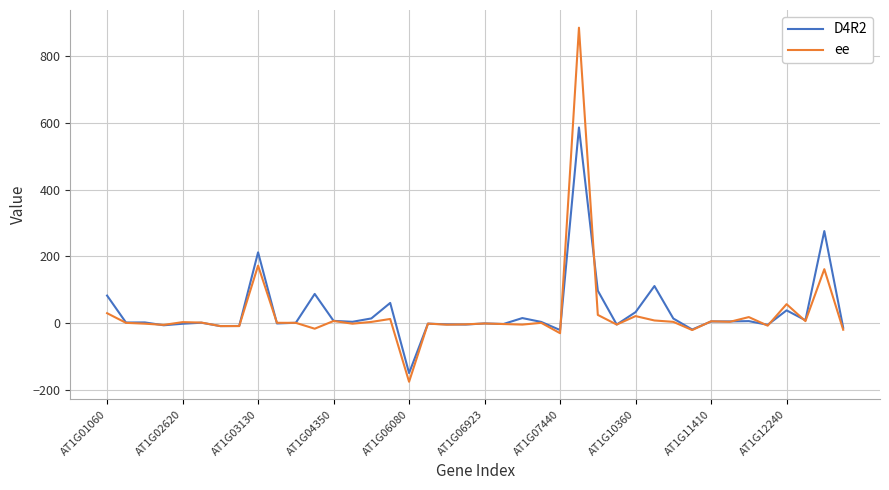

Which series has the widest spread of values?

ee